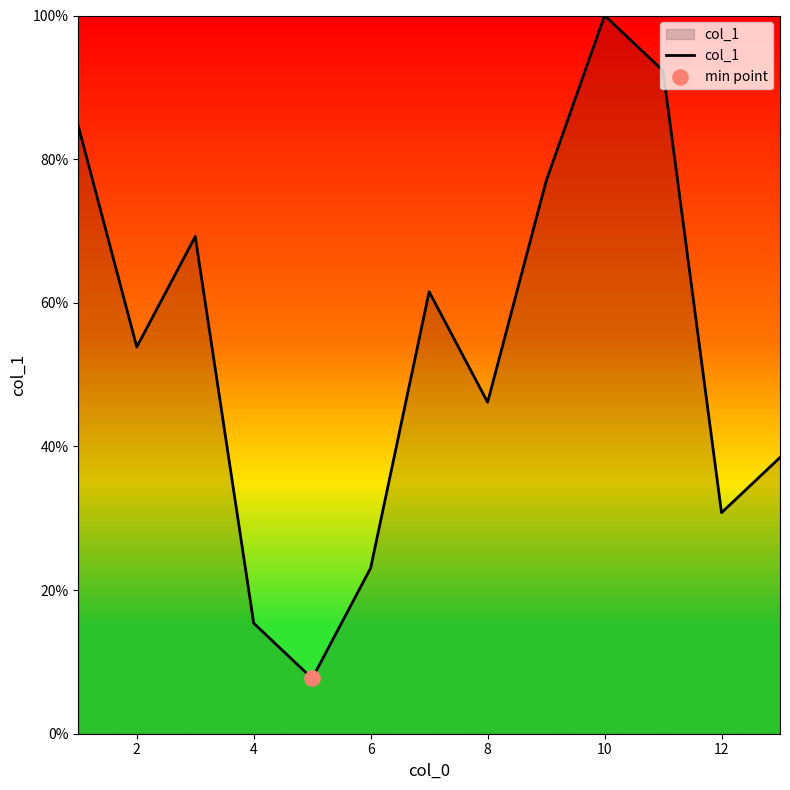

What is the maximum value shown in the chart?

100.0